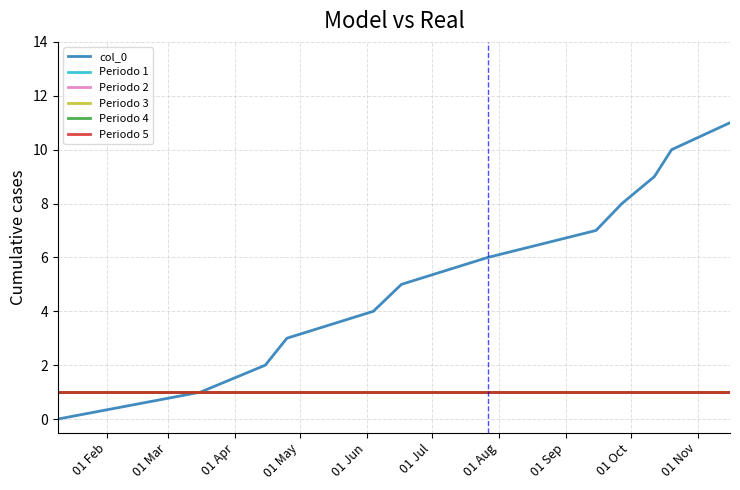

True or false: Periodo 4 and col_0 intersect in this chart.

False